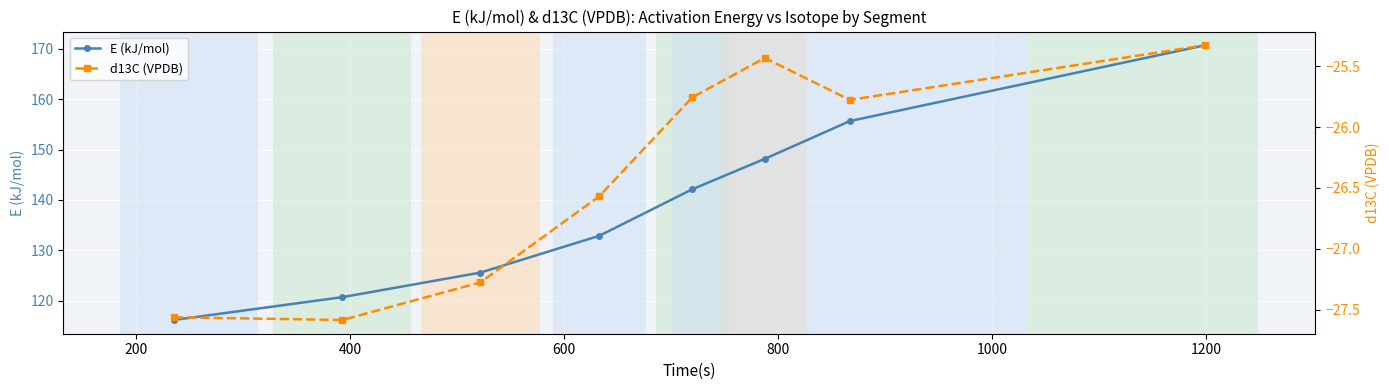

How many interior local valleys does the d13C (VPDB) series have?

2